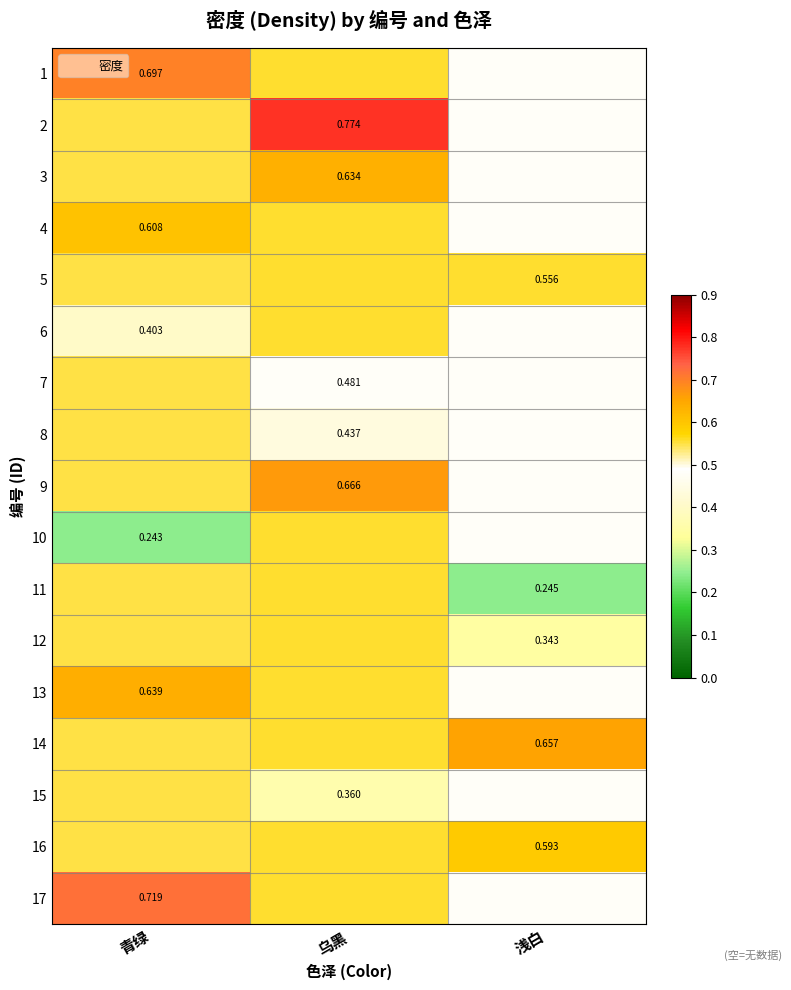

What is the spread (max minus min) of values at 乌黑?

0.4